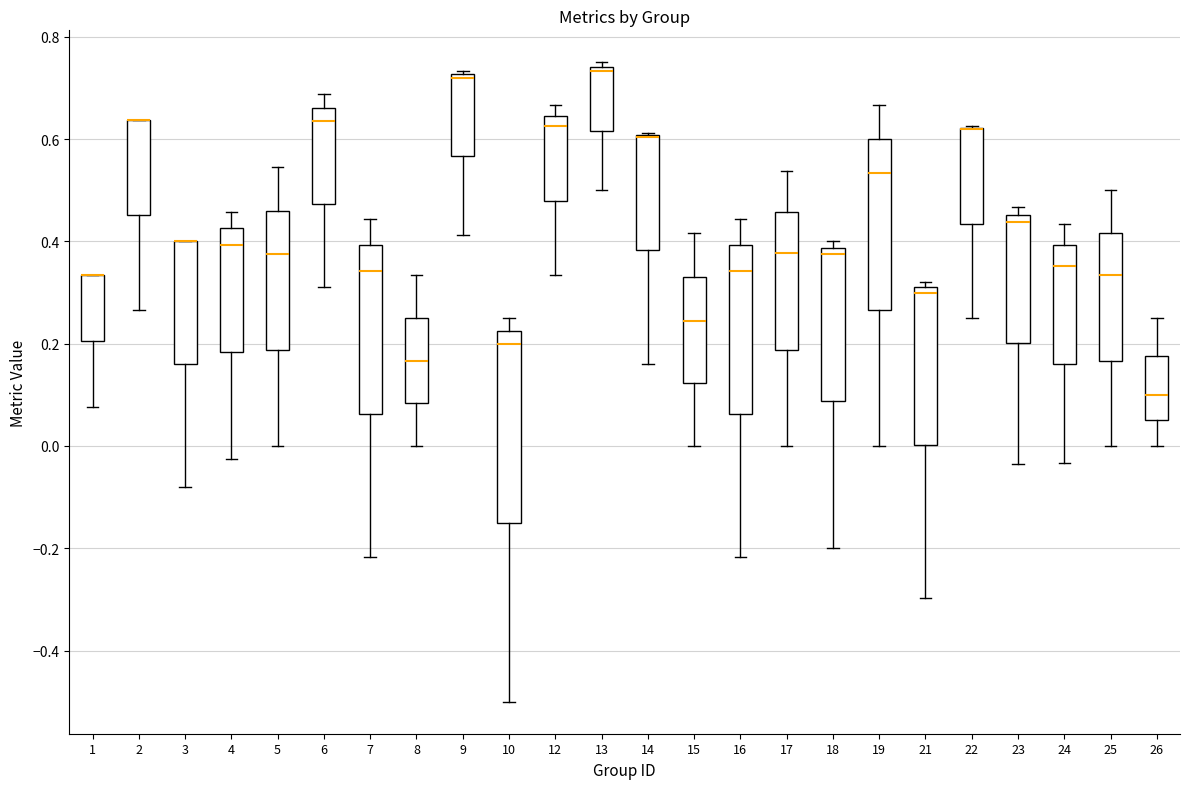

Reading left to right, transcribe this box plot: for each box, give where its median line is, the range the box spans, and where its two whiskers end, as read against the y-axis. The values are not printed on the chart, so give them approximately, as read against the axis.

1: median 0.34 (drawn on the box's upper edge), box 0.20 to 0.34, whiskers 0.08 to 0.34
2: median 0.64 (drawn on the box's upper edge), box 0.46 to 0.64, whiskers 0.26 to 0.64
3: median 0.40 (drawn on the box's upper edge), box 0.16 to 0.40, whiskers -0.08 to 0.40
4: median 0.40, box 0.18 to 0.42, whiskers -0.02 to 0.46
5: median 0.38, box 0.18 to 0.46, whiskers 0.00 to 0.54
6: median 0.64, box 0.48 to 0.66, whiskers 0.32 to 0.68
7: median 0.34, box 0.06 to 0.40, whiskers -0.22 to 0.44
8: median 0.16, box 0.08 to 0.26, whiskers 0.00 to 0.34
9: median 0.72 (just below the box's upper edge), box 0.56 to 0.72, whiskers 0.42 to 0.74
10: median 0.20, box -0.14 to 0.22, whiskers -0.50 to 0.26
12: median 0.62, box 0.48 to 0.64, whiskers 0.34 to 0.66
13: median 0.74 (just below the box's upper edge), box 0.62 to 0.74, whiskers 0.50 to 0.76
14: median 0.60 (drawn on the box's upper edge), box 0.38 to 0.60, whiskers 0.16 to 0.62
15: median 0.24, box 0.12 to 0.34, whiskers 0.00 to 0.42
16: median 0.34, box 0.06 to 0.40, whiskers -0.22 to 0.44
17: median 0.38, box 0.18 to 0.46, whiskers 0.00 to 0.54
18: median 0.38 (just below the box's upper edge), box 0.08 to 0.38, whiskers -0.20 to 0.40
19: median 0.54, box 0.26 to 0.60, whiskers 0.00 to 0.66
21: median 0.30, box 0.00 to 0.32, whiskers -0.30 to 0.32 (just above the box's upper edge)
22: median 0.62 (drawn on the box's upper edge), box 0.44 to 0.62, whiskers 0.26 to 0.62
23: median 0.44, box 0.20 to 0.46, whiskers -0.04 to 0.46 (just above the box's upper edge)
24: median 0.36, box 0.16 to 0.40, whiskers -0.04 to 0.44
25: median 0.34, box 0.16 to 0.42, whiskers 0.00 to 0.50
26: median 0.10, box 0.06 to 0.18, whiskers 0.00 to 0.26